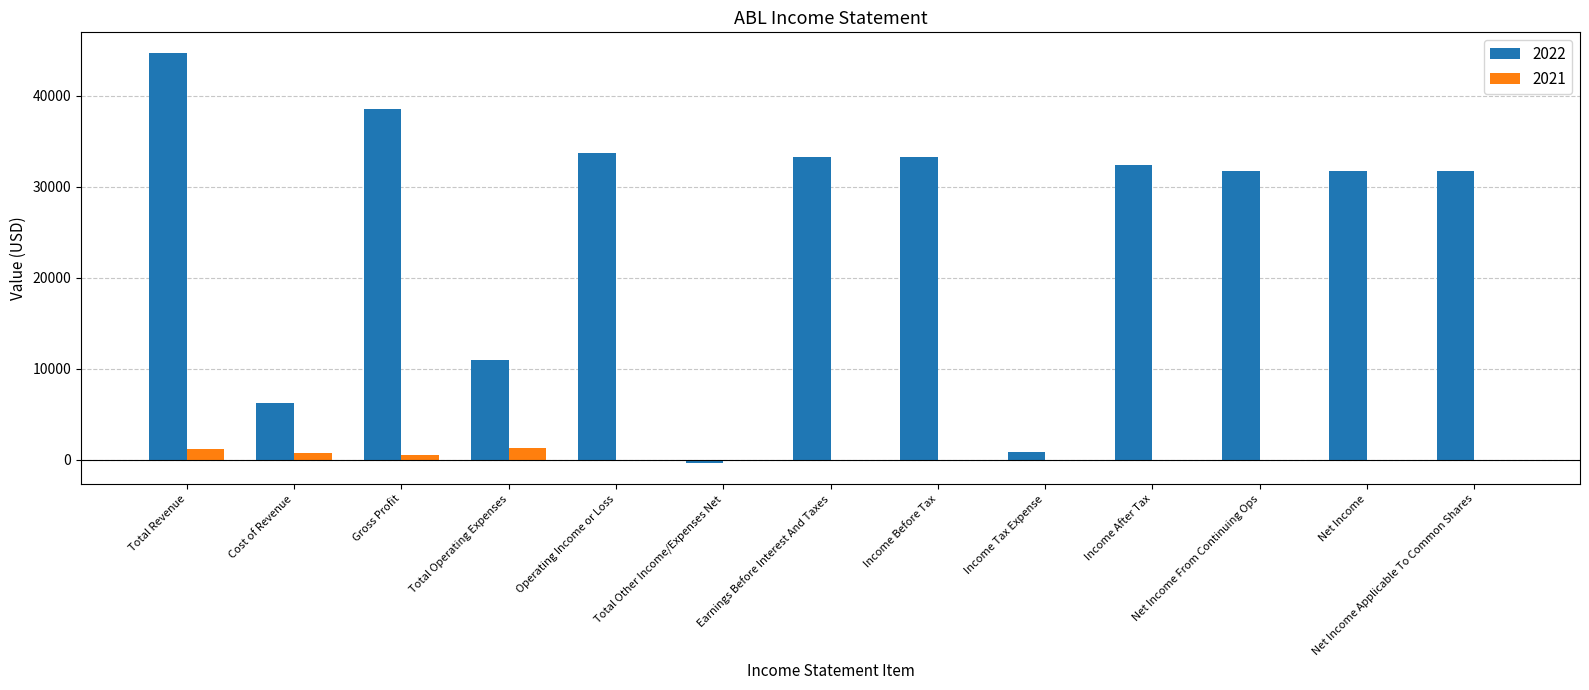

What is the sum of all 2022 values?

328700